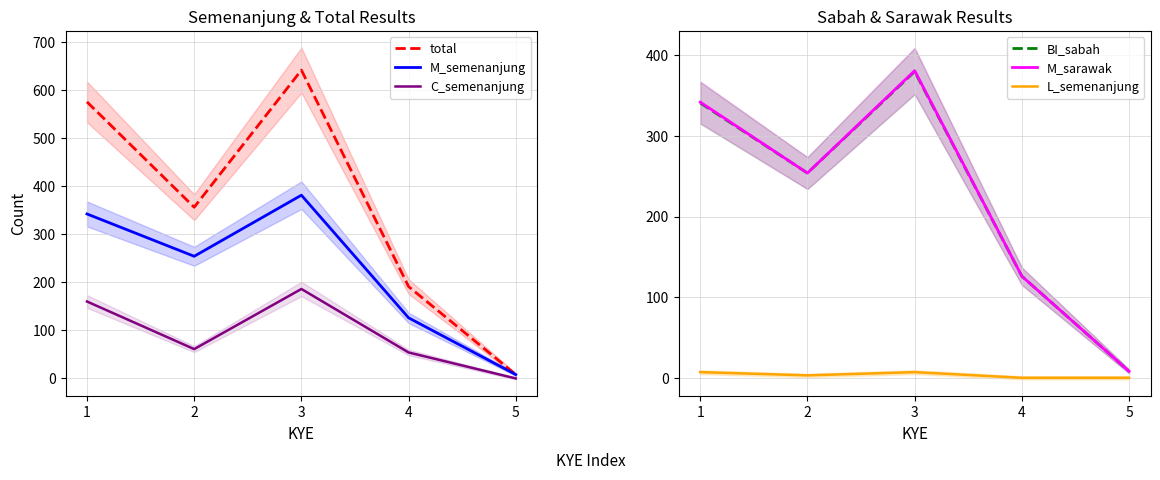

At which category does M_sarawak reach its first local valley?

2